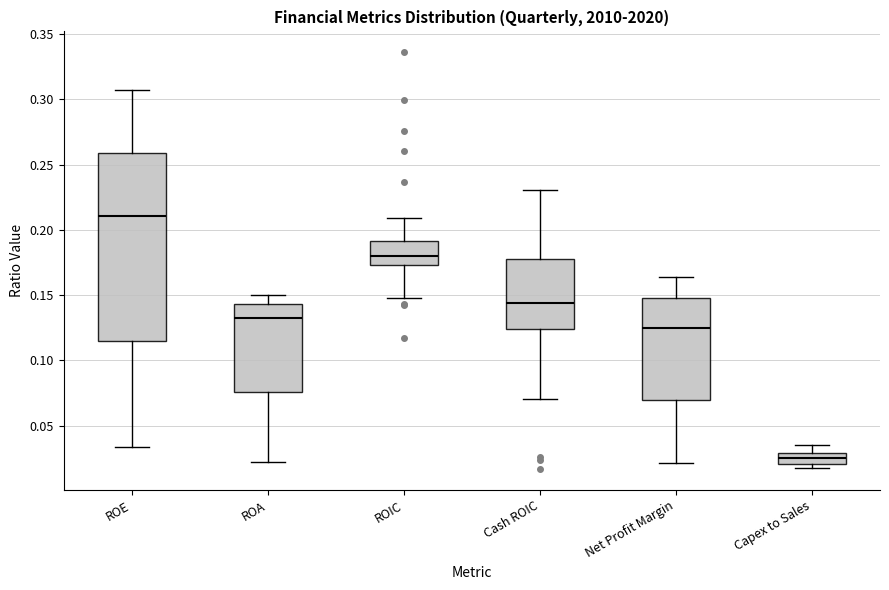

Reading left to right, read every box against the y-axis: the position of its median line, the range the box covers, and the ends of its whiskers. The values are not printed on the chart, so give them approximately, as read against the axis.

ROE: median 0.210, box 0.115 to 0.260, whiskers 0.035 to 0.305
ROA: median 0.135, box 0.075 to 0.145, whiskers 0.020 to 0.150
ROIC: median 0.180, box 0.175 to 0.190, whiskers 0.150 to 0.210
Cash ROIC: median 0.145, box 0.125 to 0.180, whiskers 0.070 to 0.230
Net Profit Margin: median 0.125, box 0.070 to 0.145, whiskers 0.020 to 0.165
Capex to Sales: median 0.025, box 0.020 to 0.030, whiskers 0.020 (just below the box's lower edge) to 0.035